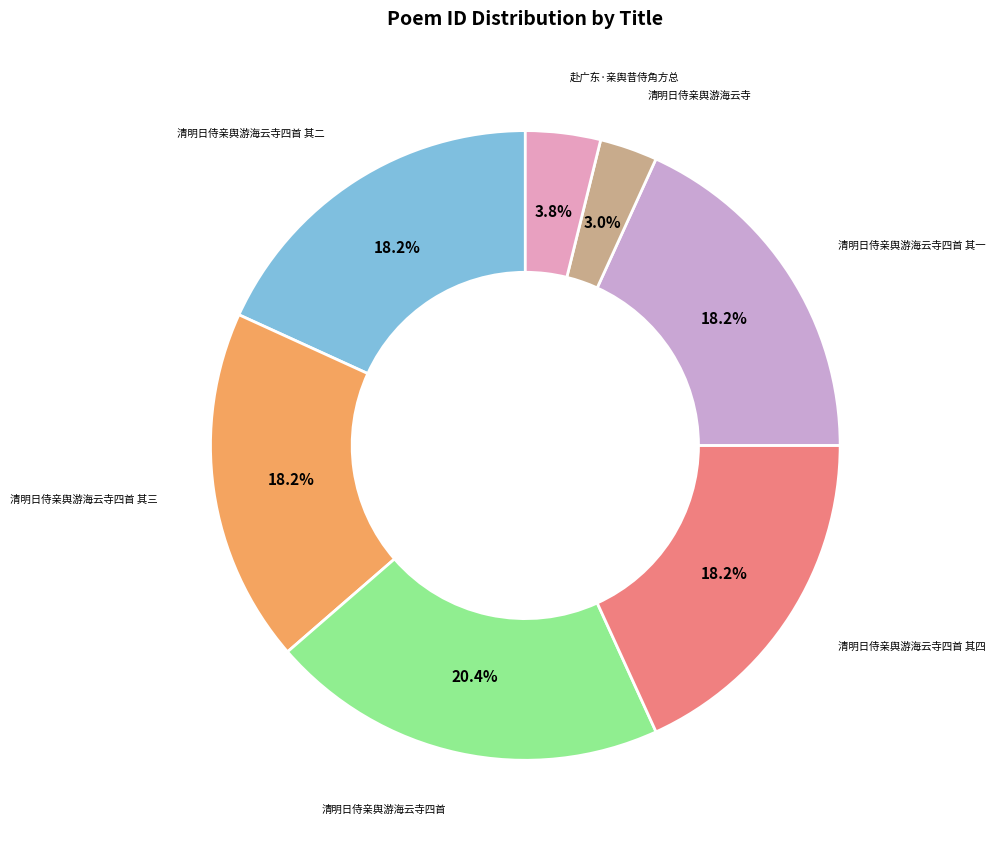

Which category has the biggest portion of the pie?

清明日侍亲舆游海云寺四首